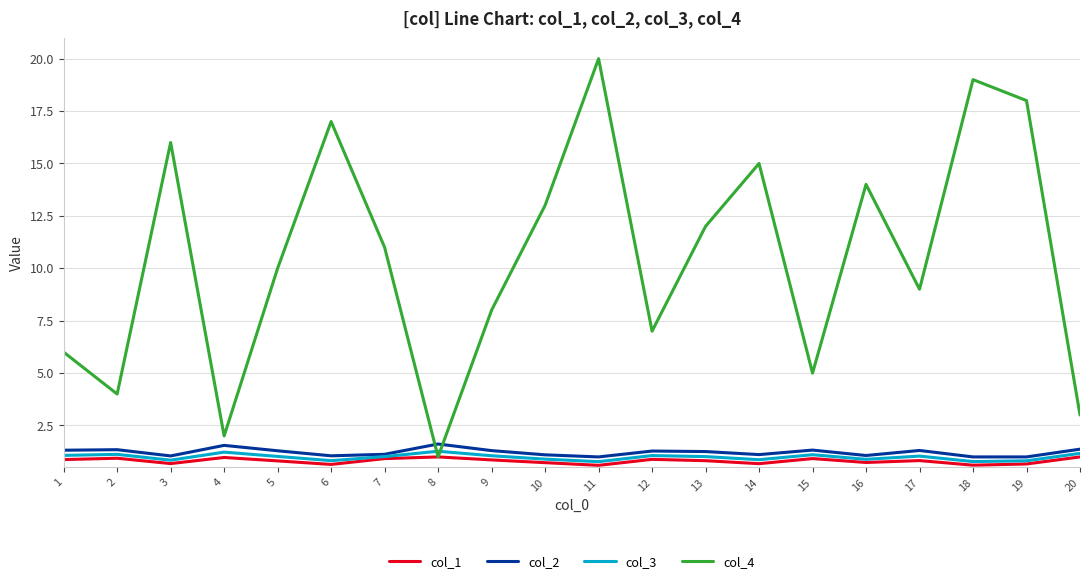

After their last crossing, which series has the higher values: col_2 or col_4?

col_4